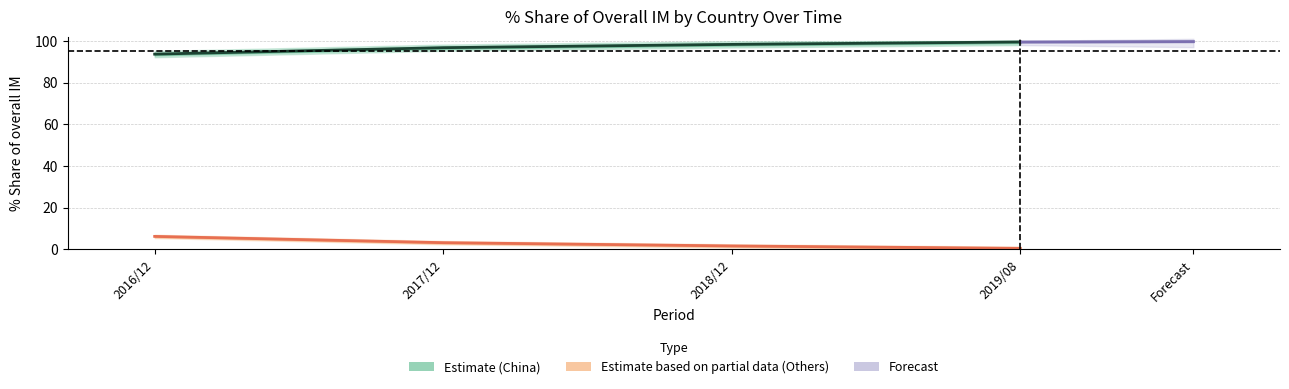

The 201812_pct series shows 0.0 at SWITZERLAND. True or false?

False